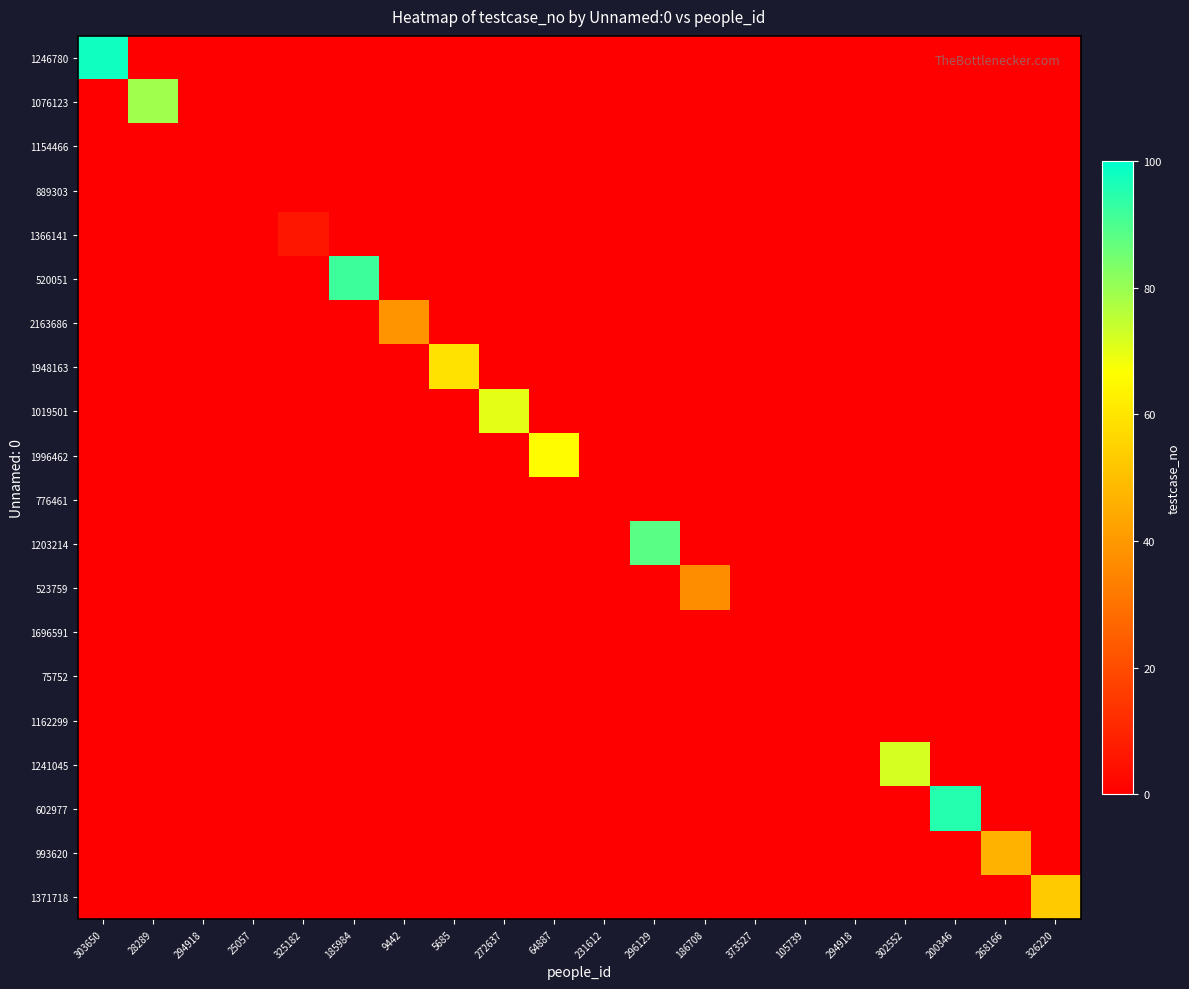

Reading left to right, what are all the values shown in this chart?

1246780: 303650=98	28289=0	294918=0	25057=0	325182=0	185984=0	9442=0	5685=0	272637=0	64887=0	231612=0	296129=0	186708=0	373527=0	105739=0	294918=0	302552=0	200346=0	268166=0	326220=0
1076123: 303650=0	28289=79	294918=0	25057=0	325182=0	185984=0	9442=0	5685=0	272637=0	64887=0	231612=0	296129=0	186708=0	373527=0	105739=0	294918=0	302552=0	200346=0	268166=0	326220=0
1154466: 303650=0	28289=0	294918=0	25057=0	325182=0	185984=0	9442=0	5685=0	272637=0	64887=0	231612=0	296129=0	186708=0	373527=0	105739=0	294918=0	302552=0	200346=0	268166=0	326220=0
889303: 303650=0	28289=0	294918=0	25057=0	325182=0	185984=0	9442=0	5685=0	272637=0	64887=0	231612=0	296129=0	186708=0	373527=0	105739=0	294918=0	302552=0	200346=0	268166=0	326220=0
1366141: 303650=0	28289=0	294918=0	25057=0	325182=6	185984=0	9442=0	5685=0	272637=0	64887=0	231612=0	296129=0	186708=0	373527=0	105739=0	294918=0	302552=0	200346=0	268166=0	326220=0
520051: 303650=0	28289=0	294918=0	25057=0	325182=0	185984=92	9442=0	5685=0	272637=0	64887=0	231612=0	296129=0	186708=0	373527=0	105739=0	294918=0	302552=0	200346=0	268166=0	326220=0
2163686: 303650=0	28289=0	294918=0	25057=0	325182=0	185984=0	9442=39	5685=0	272637=0	64887=0	231612=0	296129=0	186708=0	373527=0	105739=0	294918=0	302552=0	200346=0	268166=0	326220=0
1948163: 303650=0	28289=0	294918=0	25057=0	325182=0	185984=0	9442=0	5685=59	272637=0	64887=0	231612=0	296129=0	186708=0	373527=0	105739=0	294918=0	302552=0	200346=0	268166=0	326220=0
1019501: 303650=0	28289=0	294918=0	25057=0	325182=0	185984=0	9442=0	5685=0	272637=70	64887=0	231612=0	296129=0	186708=0	373527=0	105739=0	294918=0	302552=0	200346=0	268166=0	326220=0
1996462: 303650=0	28289=0	294918=0	25057=0	325182=0	185984=0	9442=0	5685=0	272637=0	64887=66	231612=0	296129=0	186708=0	373527=0	105739=0	294918=0	302552=0	200346=0	268166=0	326220=0
776461: 303650=0	28289=0	294918=0	25057=0	325182=0	185984=0	9442=0	5685=0	272637=0	64887=0	231612=0	296129=0	186708=0	373527=0	105739=0	294918=0	302552=0	200346=0	268166=0	326220=0
1203214: 303650=0	28289=0	294918=0	25057=0	325182=0	185984=0	9442=0	5685=0	272637=0	64887=0	231612=0	296129=88	186708=0	373527=0	105739=0	294918=0	302552=0	200346=0	268166=0	326220=0
523759: 303650=0	28289=0	294918=0	25057=0	325182=0	185984=0	9442=0	5685=0	272637=0	64887=0	231612=0	296129=0	186708=37	373527=0	105739=0	294918=0	302552=0	200346=0	268166=0	326220=0
1696591: 303650=0	28289=0	294918=0	25057=0	325182=0	185984=0	9442=0	5685=0	272637=0	64887=0	231612=0	296129=0	186708=0	373527=0	105739=0	294918=0	302552=0	200346=0	268166=0	326220=0
75752: 303650=0	28289=0	294918=0	25057=0	325182=0	185984=0	9442=0	5685=0	272637=0	64887=0	231612=0	296129=0	186708=0	373527=0	105739=0	294918=0	302552=0	200346=0	268166=0	326220=0
1162299: 303650=0	28289=0	294918=0	25057=0	325182=0	185984=0	9442=0	5685=0	272637=0	64887=0	231612=0	296129=0	186708=0	373527=0	105739=0	294918=0	302552=0	200346=0	268166=0	326220=0
1241045: 303650=0	28289=0	294918=0	25057=0	325182=0	185984=0	9442=0	5685=0	272637=0	64887=0	231612=0	296129=0	186708=0	373527=0	105739=0	294918=0	302552=72	200346=0	268166=0	326220=0
602977: 303650=0	28289=0	294918=0	25057=0	325182=0	185984=0	9442=0	5685=0	272637=0	64887=0	231612=0	296129=0	186708=0	373527=0	105739=0	294918=0	302552=0	200346=95	268166=0	326220=0
993620: 303650=0	28289=0	294918=0	25057=0	325182=0	185984=0	9442=0	5685=0	272637=0	64887=0	231612=0	296129=0	186708=0	373527=0	105739=0	294918=0	302552=0	200346=0	268166=47	326220=0
1371718: 303650=0	28289=0	294918=0	25057=0	325182=0	185984=0	9442=0	5685=0	272637=0	64887=0	231612=0	296129=0	186708=0	373527=0	105739=0	294918=0	302552=0	200346=0	268166=0	326220=53